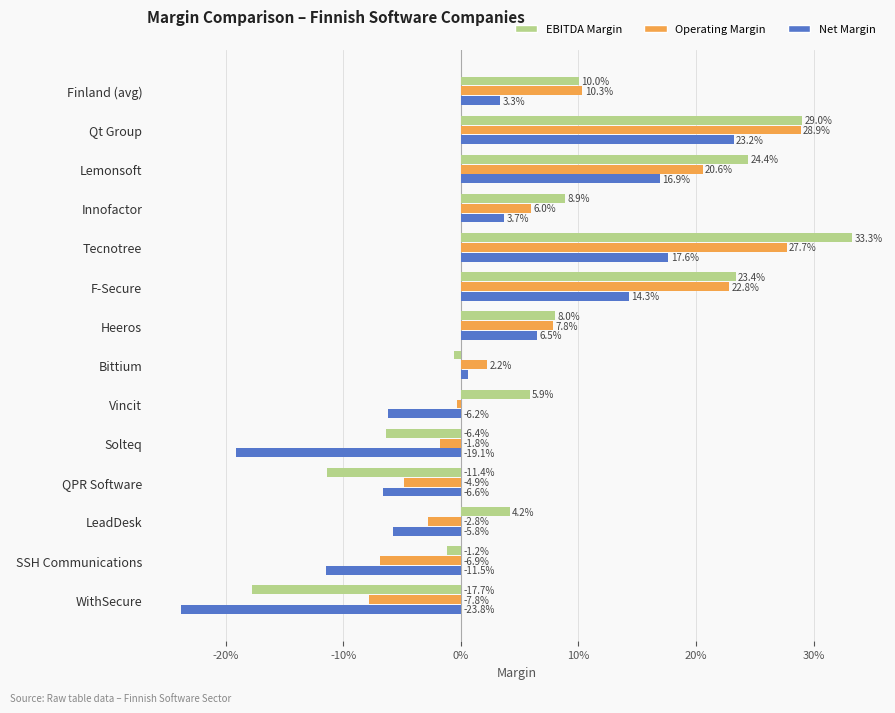

Does the chart contain stacked bars?

No